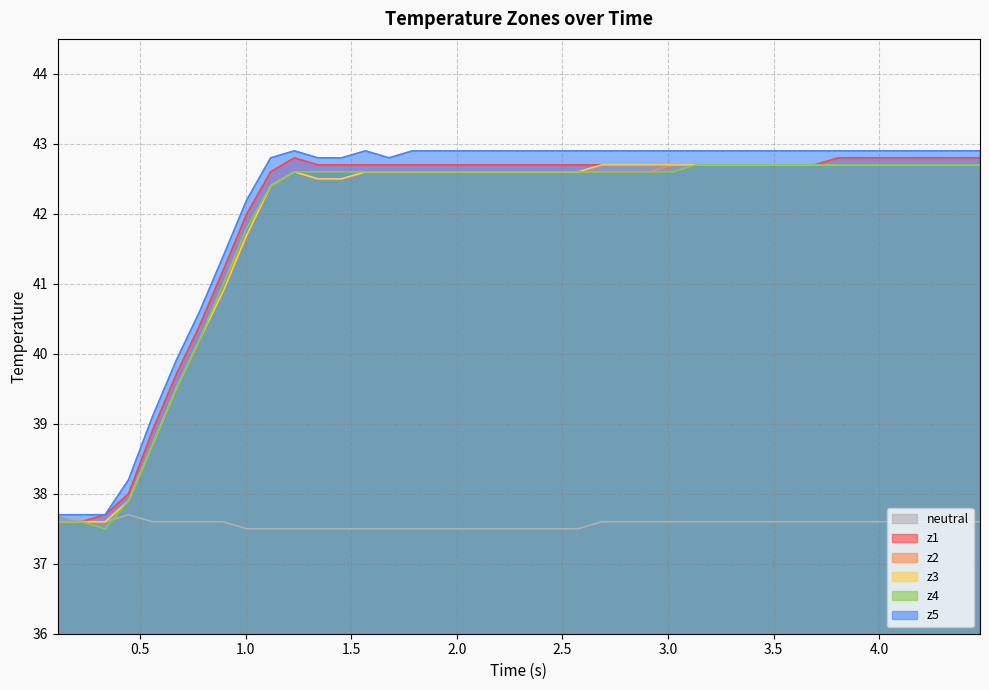

What is the minimum value for z5?

37.7